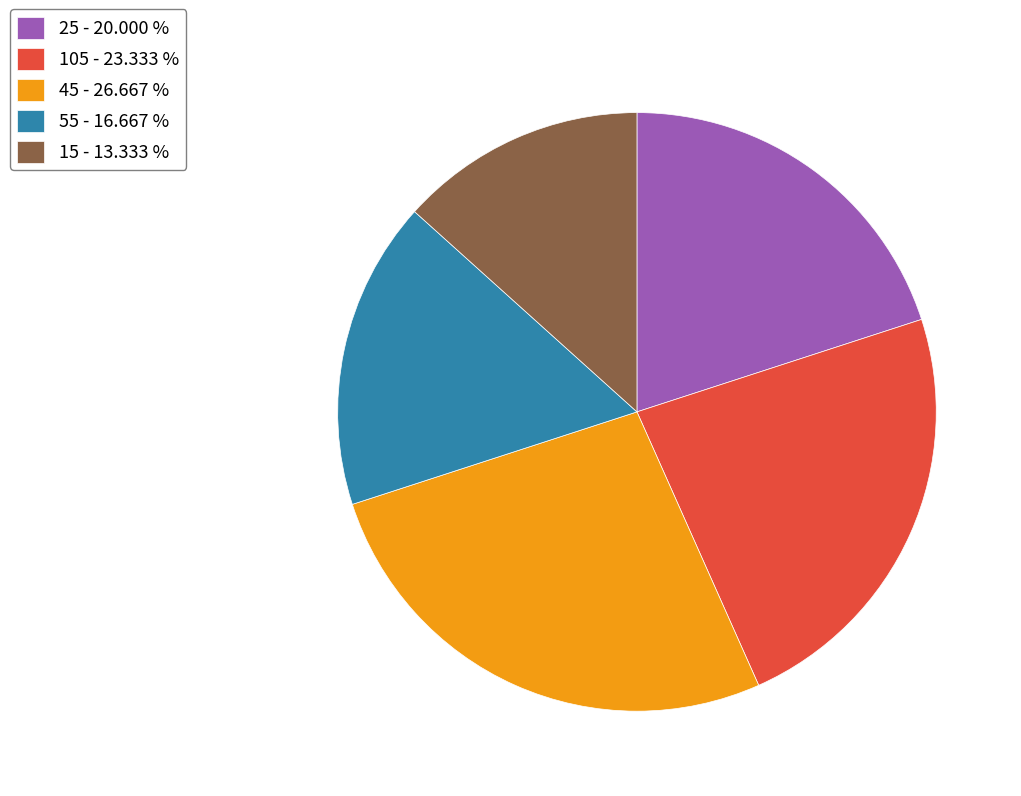

Does 105 - 23.333 % account for over 50% of the chart?

No